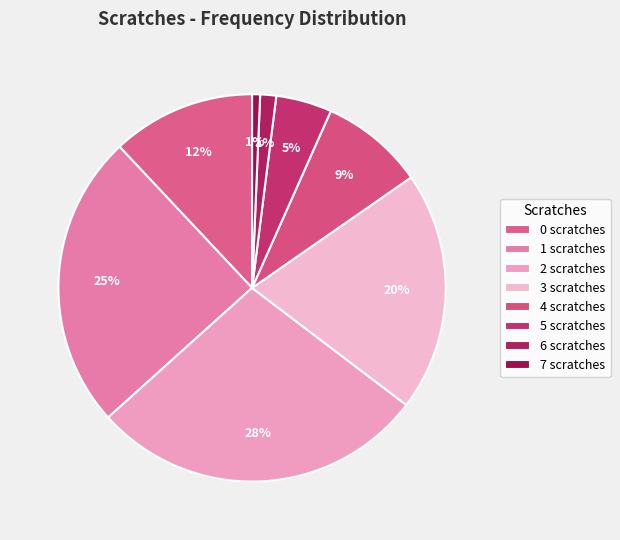

How many slices are in this pie chart?

8